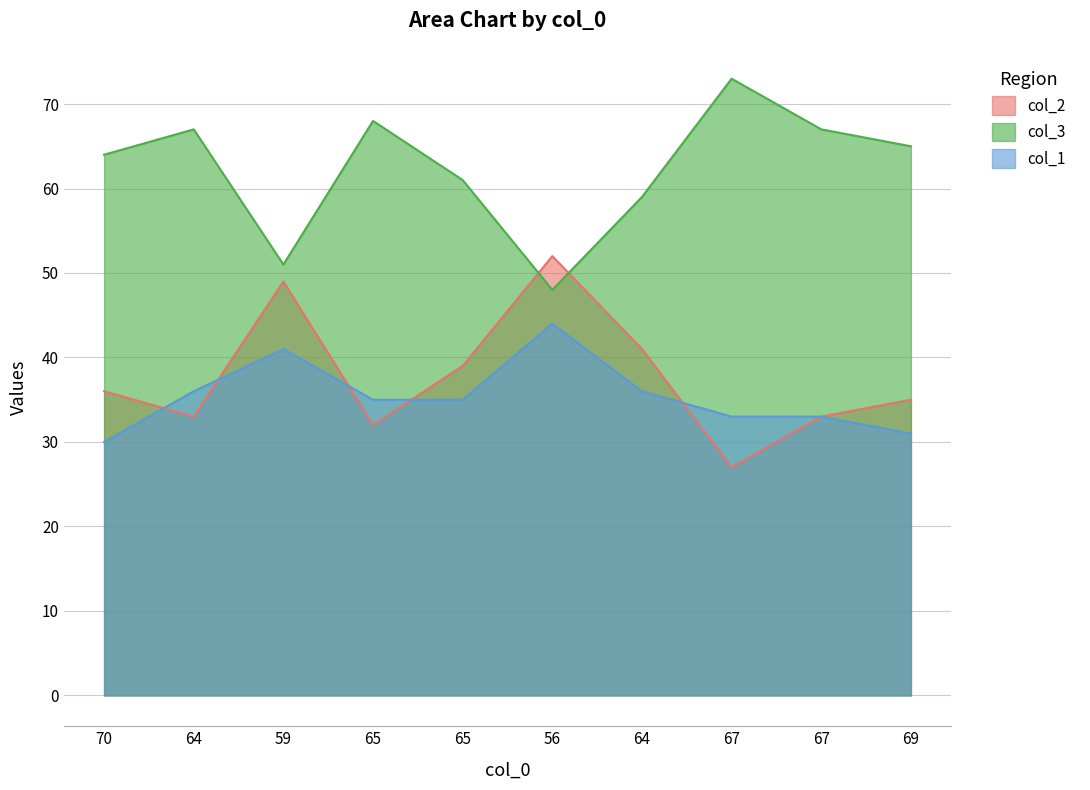

Where do col_1 and col_2 first cross each other?

70 and 64